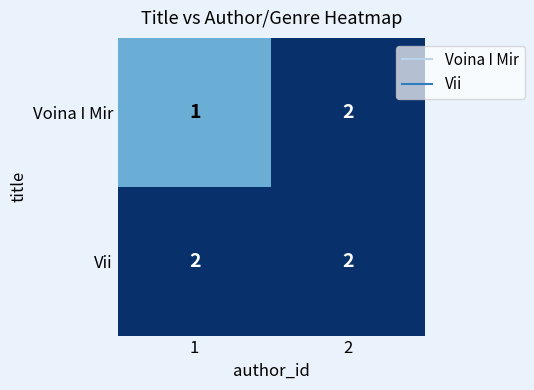

List the series in order of their overall mean, lowest first.

Voina I Mir, Vii